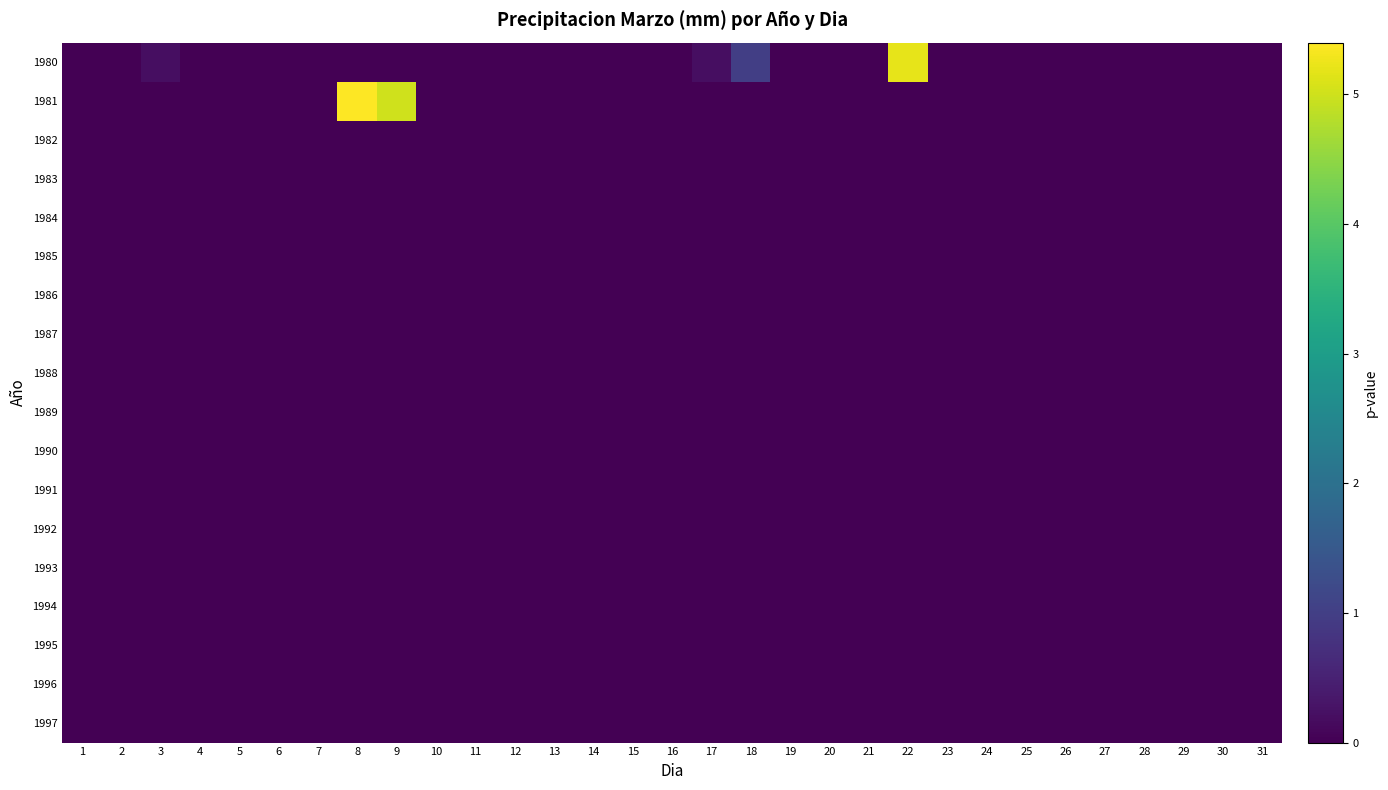

Reading left to right, what are all the values shown in this chart?

1980: 1=0.0	2=0.0	3=0.2	4=0.0	5=0.0	6=0.0	7=0.0	8=0.0	9=0.0	10=0.0	11=0.0	12=0.0	13=0.0	14=0.0	15=0.0	16=0.0	17=0.2	18=1.0	19=0.0	20=0.0	21=0.0	22=5.2	23=0.0	24=0.0	25=0.0	26=0.0	27=0.0	28=0.0	29=0.0	30=0.0	31=0.0
1981: 1=0.0	2=0.0	3=0.0	4=0.0	5=0.0	6=0.0	7=0.0	8=5.4	9=5.0	10=0.0	11=0.0	12=0.0	13=0.0	14=0.0	15=0.0	16=0.0	17=0.0	18=0.0	19=0.0	20=0.0	21=0.0	22=0.0	23=0.0	24=0.0	25=0.0	26=0.0	27=0.0	28=0.0	29=0.0	30=0.0	31=0.0
1982: 1=0.0	2=0.0	3=0.0	4=0.0	5=0.0	6=0.0	7=0.0	8=0.0	9=0.0	10=0.0	11=0.0	12=0.0	13=0.0	14=0.0	15=0.0	16=0.0	17=0.0	18=0.0	19=0.0	20=0.0	21=0.0	22=0.0	23=0.0	24=0.0	25=0.0	26=0.0	27=0.0	28=0.0	29=0.0	30=0.0	31=0.0
1983: 1=0.0	2=0.0	3=0.0	4=0.0	5=0.0	6=0.0	7=0.0	8=0.0	9=0.0	10=0.0	11=0.0	12=0.0	13=0.0	14=0.0	15=0.0	16=0.0	17=0.0	18=0.0	19=0.0	20=0.0	21=0.0	22=0.0	23=0.0	24=0.0	25=0.0	26=0.0	27=0.0	28=0.0	29=0.0	30=0.0	31=0.0
1984: 1=0.0	2=0.0	3=0.0	4=0.0	5=0.0	6=0.0	7=0.0	8=0.0	9=0.0	10=0.0	11=0.0	12=0.0	13=0.0	14=0.0	15=0.0	16=0.0	17=0.0	18=0.0	19=0.0	20=0.0	21=0.0	22=0.0	23=0.0	24=0.0	25=0.0	26=0.0	27=0.0	28=0.0	29=0.0	30=0.0	31=0.0
1985: 1=0.0	2=0.0	3=0.0	4=0.0	5=0.0	6=0.0	7=0.0	8=0.0	9=0.0	10=0.0	11=0.0	12=0.0	13=0.0	14=0.0	15=0.0	16=0.0	17=0.0	18=0.0	19=0.0	20=0.0	21=0.0	22=0.0	23=0.0	24=0.0	25=0.0	26=0.0	27=0.0	28=0.0	29=0.0	30=0.0	31=0.0
1986: 1=0.0	2=0.0	3=0.0	4=0.0	5=0.0	6=0.0	7=0.0	8=0.0	9=0.0	10=0.0	11=0.0	12=0.0	13=0.0	14=0.0	15=0.0	16=0.0	17=0.0	18=0.0	19=0.0	20=0.0	21=0.0	22=0.0	23=0.0	24=0.0	25=0.0	26=0.0	27=0.0	28=0.0	29=0.0	30=0.0	31=0.0
1987: 1=0.0	2=0.0	3=0.0	4=0.0	5=0.0	6=0.0	7=0.0	8=0.0	9=0.0	10=0.0	11=0.0	12=0.0	13=0.0	14=0.0	15=0.0	16=0.0	17=0.0	18=0.0	19=0.0	20=0.0	21=0.0	22=0.0	23=0.0	24=0.0	25=0.0	26=0.0	27=0.0	28=0.0	29=0.0	30=0.0	31=0.0
1988: 1=0.0	2=0.0	3=0.0	4=0.0	5=0.0	6=0.0	7=0.0	8=0.0	9=0.0	10=0.0	11=0.0	12=0.0	13=0.0	14=0.0	15=0.0	16=0.0	17=0.0	18=0.0	19=0.0	20=0.0	21=0.0	22=0.0	23=0.0	24=0.0	25=0.0	26=0.0	27=0.0	28=0.0	29=0.0	30=0.0	31=0.0
1989: 1=0.0	2=0.0	3=0.0	4=0.0	5=0.0	6=0.0	7=0.0	8=0.0	9=0.0	10=0.0	11=0.0	12=0.0	13=0.0	14=0.0	15=0.0	16=0.0	17=0.0	18=0.0	19=0.0	20=0.0	21=0.0	22=0.0	23=0.0	24=0.0	25=0.0	26=0.0	27=0.0	28=0.0	29=0.0	30=0.0	31=0.0
1990: 1=0.0	2=0.0	3=0.0	4=0.0	5=0.0	6=0.0	7=0.0	8=0.0	9=0.0	10=0.0	11=0.0	12=0.0	13=0.0	14=0.0	15=0.0	16=0.0	17=0.0	18=0.0	19=0.0	20=0.0	21=0.0	22=0.0	23=0.0	24=0.0	25=0.0	26=0.0	27=0.0	28=0.0	29=0.0	30=0.0	31=0.0
1991: 1=0.0	2=0.0	3=0.0	4=0.0	5=0.0	6=0.0	7=0.0	8=0.0	9=0.0	10=0.0	11=0.0	12=0.0	13=0.0	14=0.0	15=0.0	16=0.0	17=0.0	18=0.0	19=0.0	20=0.0	21=0.0	22=0.0	23=0.0	24=0.0	25=0.0	26=0.0	27=0.0	28=0.0	29=0.0	30=0.0	31=0.0
1992: 1=0.0	2=0.0	3=0.0	4=0.0	5=0.0	6=0.0	7=0.0	8=0.0	9=0.0	10=0.0	11=0.0	12=0.0	13=0.0	14=0.0	15=0.0	16=0.0	17=0.0	18=0.0	19=0.0	20=0.0	21=0.0	22=0.0	23=0.0	24=0.0	25=0.0	26=0.0	27=0.0	28=0.0	29=0.0	30=0.0	31=0.0
1993: 1=0.0	2=0.0	3=0.0	4=0.0	5=0.0	6=0.0	7=0.0	8=0.0	9=0.0	10=0.0	11=0.0	12=0.0	13=0.0	14=0.0	15=0.0	16=0.0	17=0.0	18=0.0	19=0.0	20=0.0	21=0.0	22=0.0	23=0.0	24=0.0	25=0.0	26=0.0	27=0.0	28=0.0	29=0.0	30=0.0	31=0.0
1994: 1=0.0	2=0.0	3=0.0	4=0.0	5=0.0	6=0.0	7=0.0	8=0.0	9=0.0	10=0.0	11=0.0	12=0.0	13=0.0	14=0.0	15=0.0	16=0.0	17=0.0	18=0.0	19=0.0	20=0.0	21=0.0	22=0.0	23=0.0	24=0.0	25=0.0	26=0.0	27=0.0	28=0.0	29=0.0	30=0.0	31=0.0
1995: 1=0.0	2=0.0	3=0.0	4=0.0	5=0.0	6=0.0	7=0.0	8=0.0	9=0.0	10=0.0	11=0.0	12=0.0	13=0.0	14=0.0	15=0.0	16=0.0	17=0.0	18=0.0	19=0.0	20=0.0	21=0.0	22=0.0	23=0.0	24=0.0	25=0.0	26=0.0	27=0.0	28=0.0	29=0.0	30=0.0	31=0.0
1996: 1=0.0	2=0.0	3=0.0	4=0.0	5=0.0	6=0.0	7=0.0	8=0.0	9=0.0	10=0.0	11=0.0	12=0.0	13=0.0	14=0.0	15=0.0	16=0.0	17=0.0	18=0.0	19=0.0	20=0.0	21=0.0	22=0.0	23=0.0	24=0.0	25=0.0	26=0.0	27=0.0	28=0.0	29=0.0	30=0.0	31=0.0
1997: 1=0.0	2=0.0	3=0.0	4=0.0	5=0.0	6=0.0	7=0.0	8=0.0	9=0.0	10=0.0	11=0.0	12=0.0	13=0.0	14=0.0	15=0.0	16=0.0	17=0.0	18=0.0	19=0.0	20=0.0	21=0.0	22=0.0	23=0.0	24=0.0	25=0.0	26=0.0	27=0.0	28=0.0	29=0.0	30=0.0	31=0.0